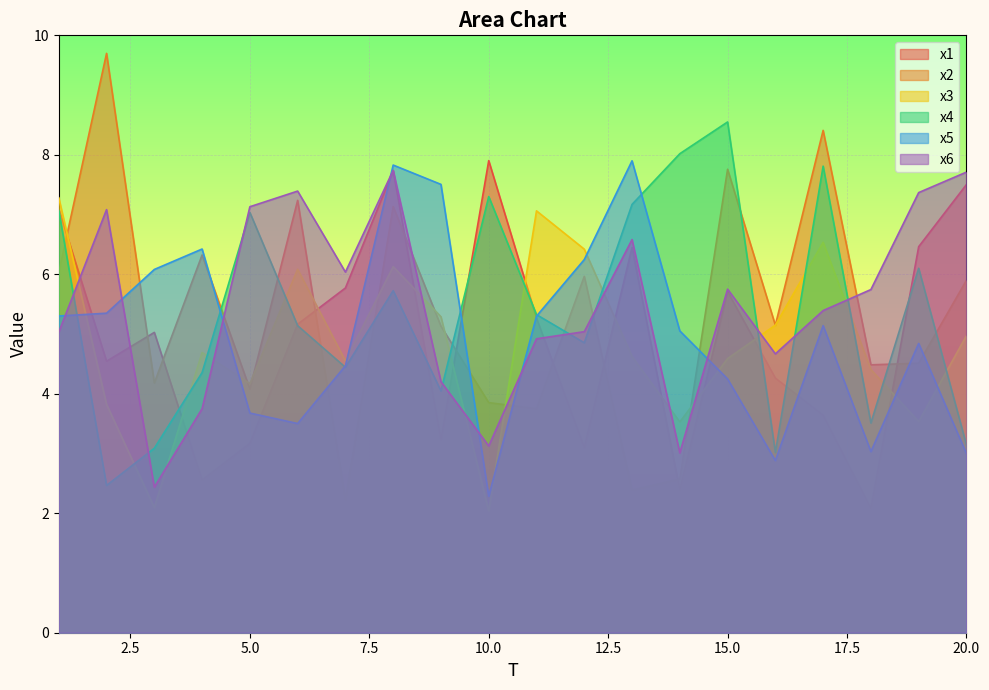

What is the difference between the maximum and minimum values in the x3 series?

5.2